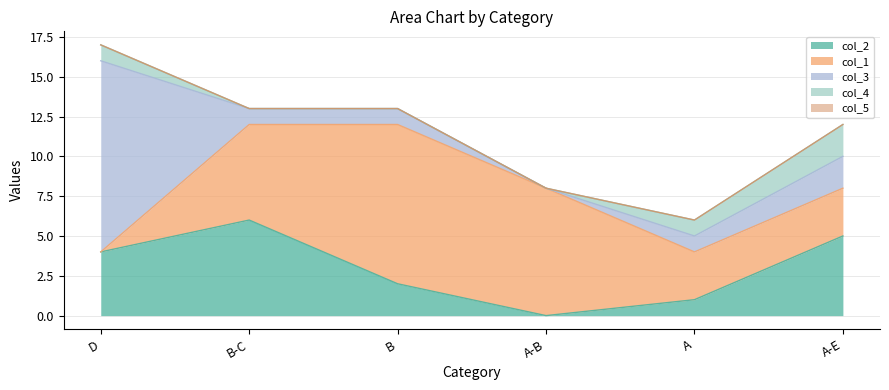

Does the chart display data point markers on the line(s)?

No